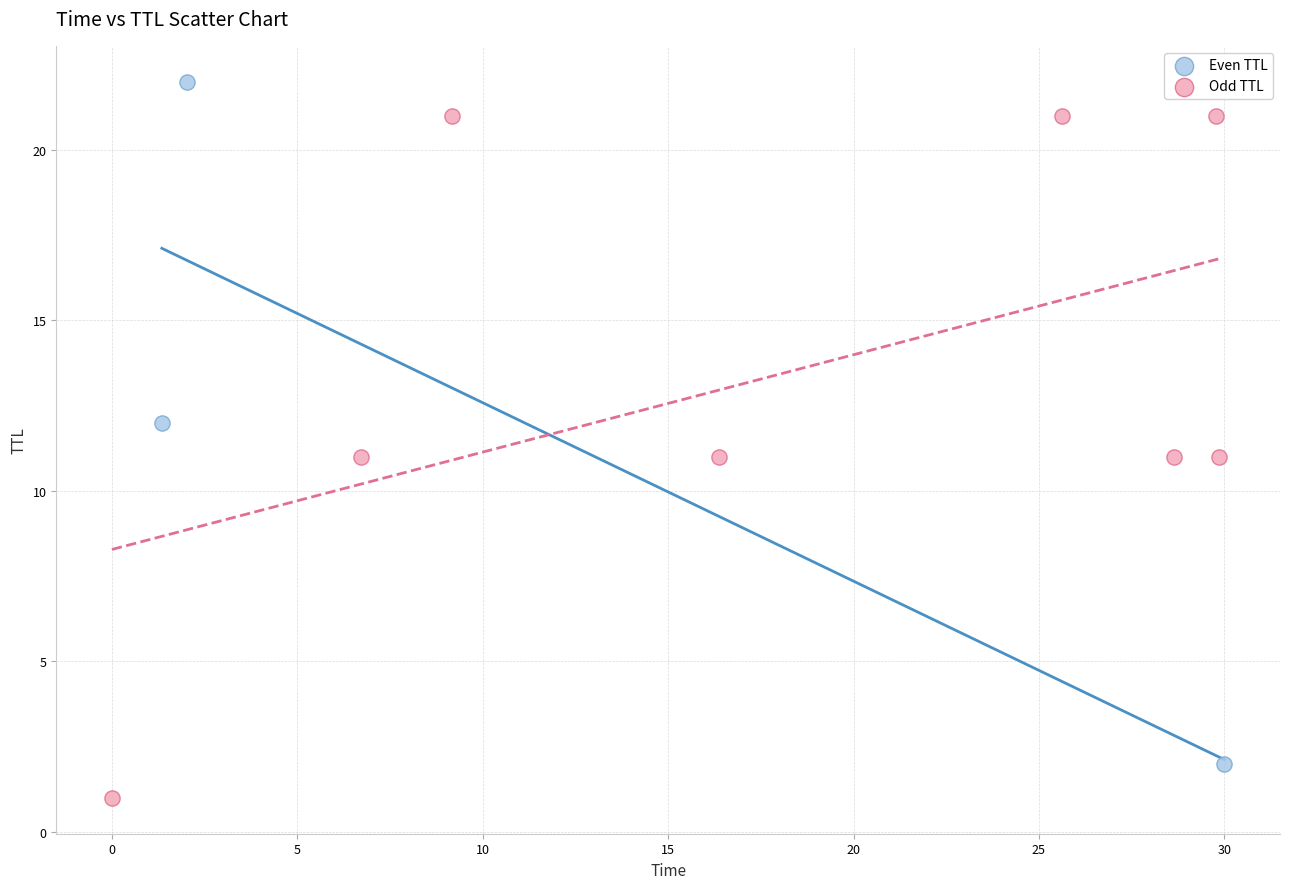

Which series reaches the maximum Y coordinate?

Even TTL